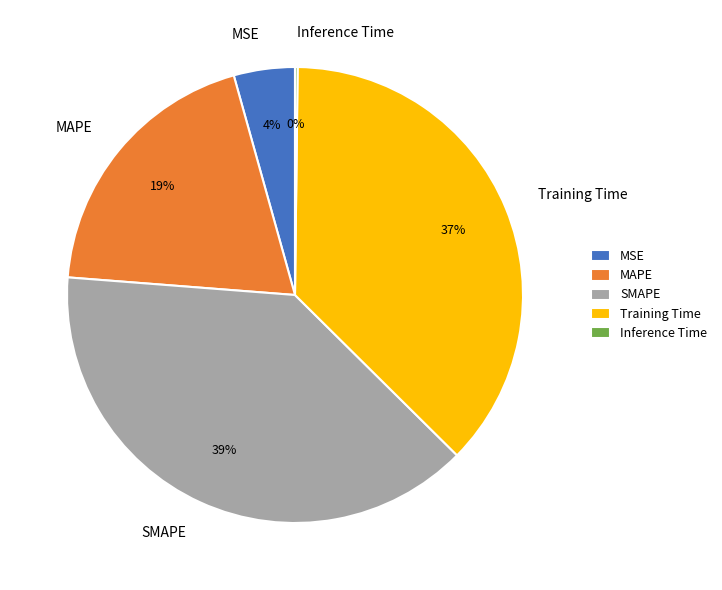

Is there any slice that represents more than half of the pie?

No